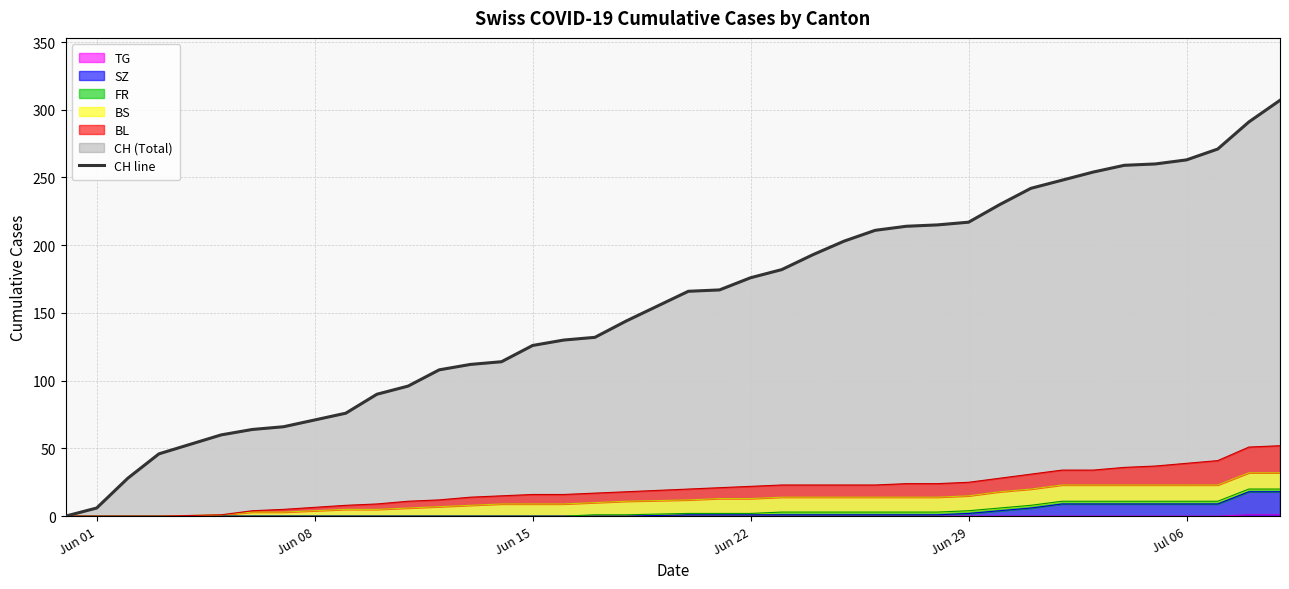

True or false: there are more than 0 points higher than both neighbors.

False